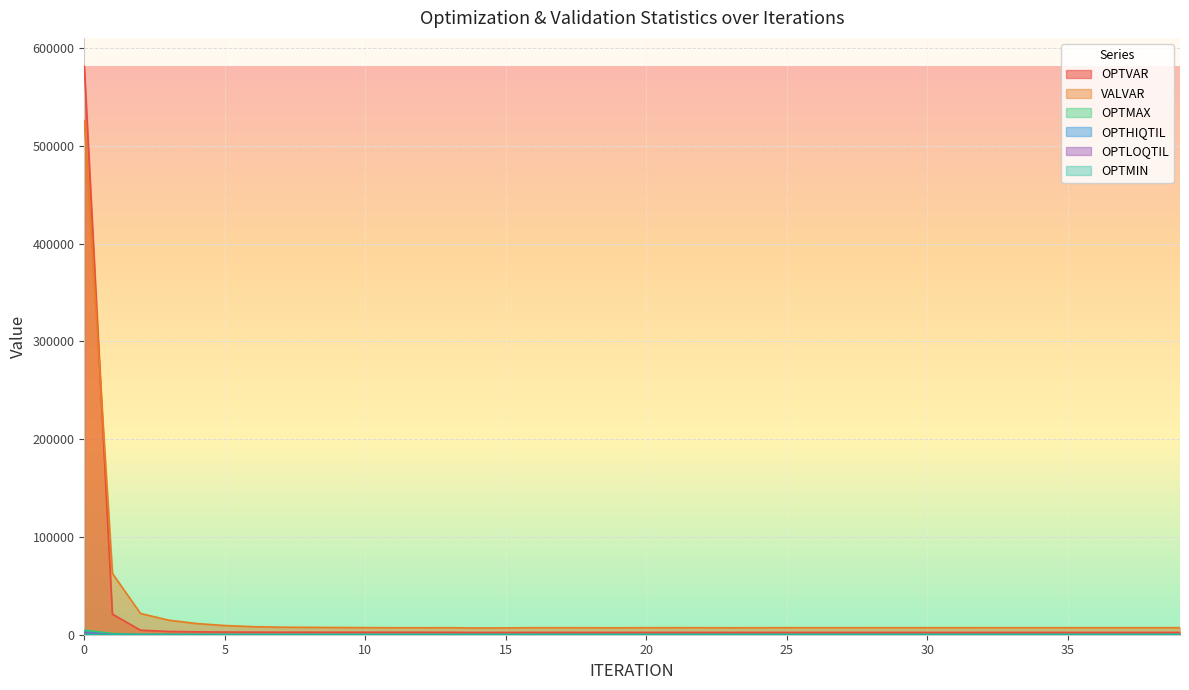

Between 29 and 34, which series saw the biggest shift?

VALVAR